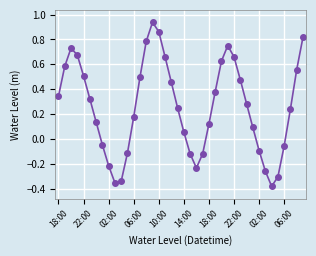

How many interior local valleys (lower than both neighbors) does the data have?

3